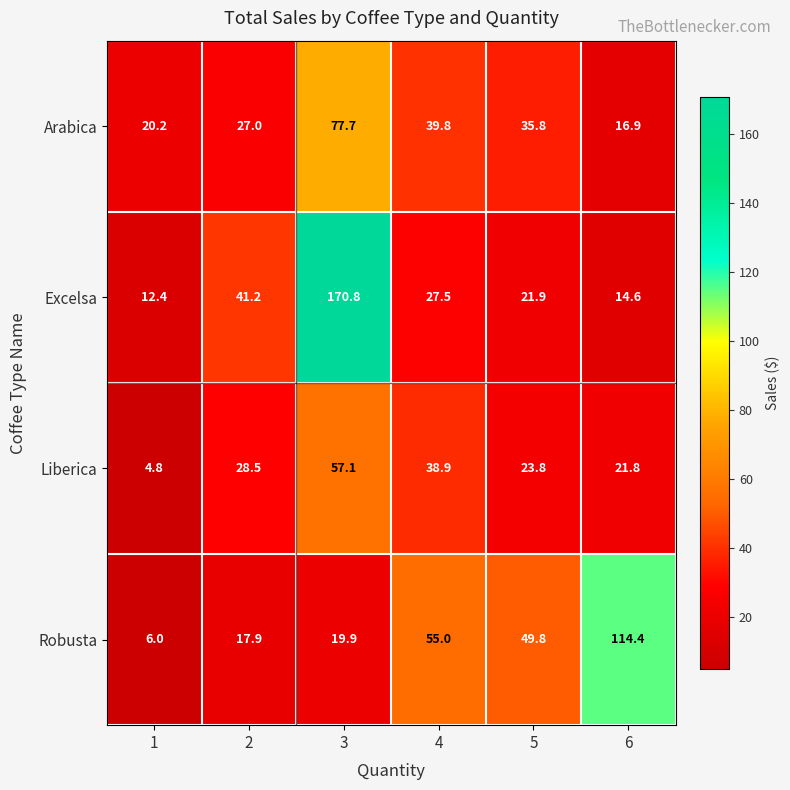

How many distinct data groups are displayed?

4